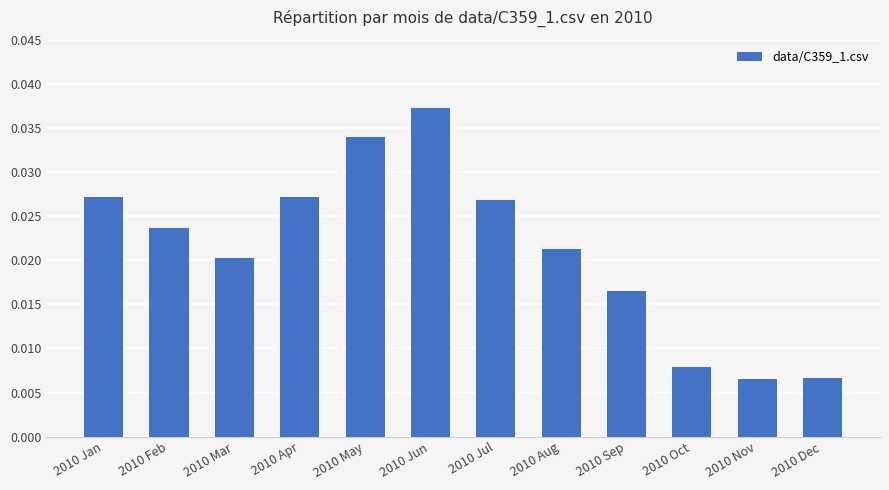

The value at 2010 May is 0.1. True or false?

False